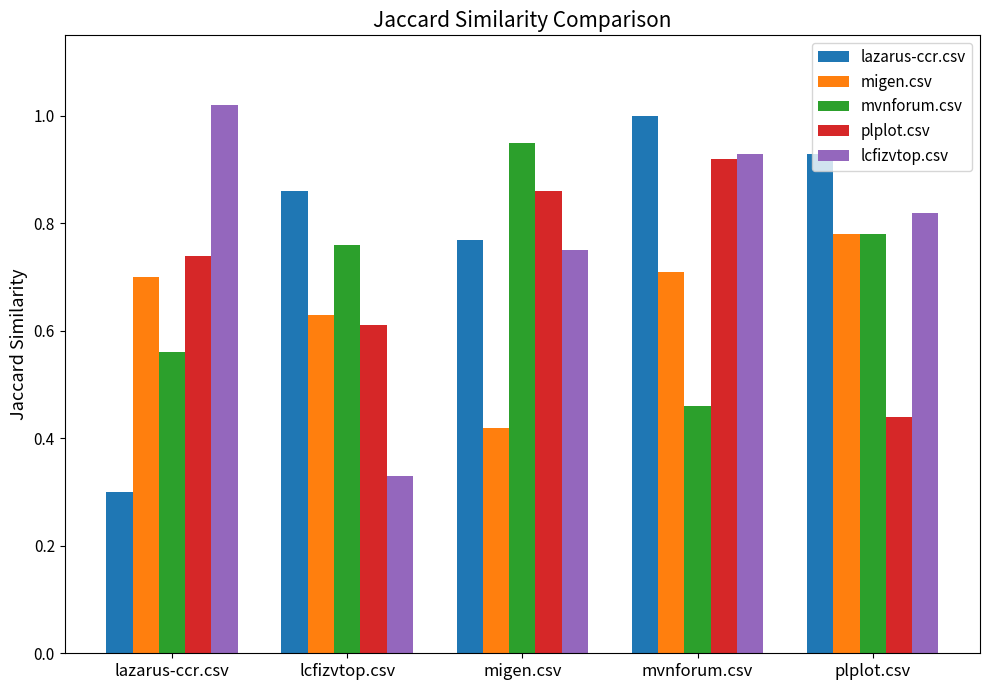

Which series changed the most between lcfizvtop.csv and migen.csv?

lcfizvtop.csv